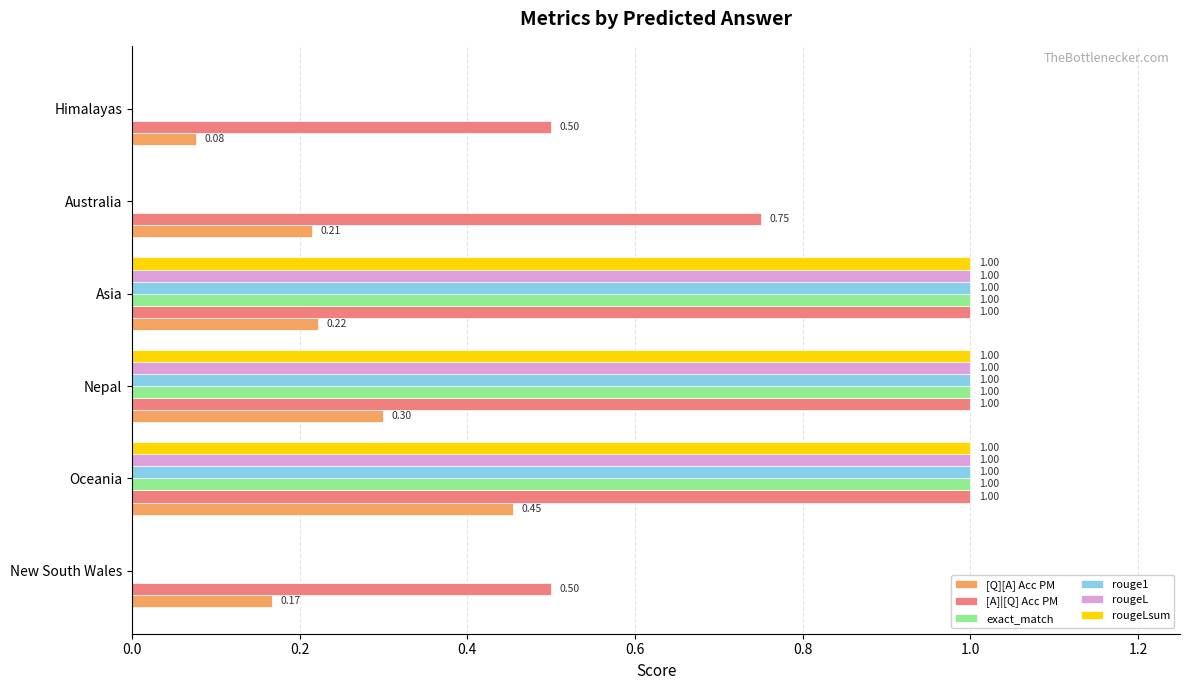

What is the sum of all rougeL values?

3.0